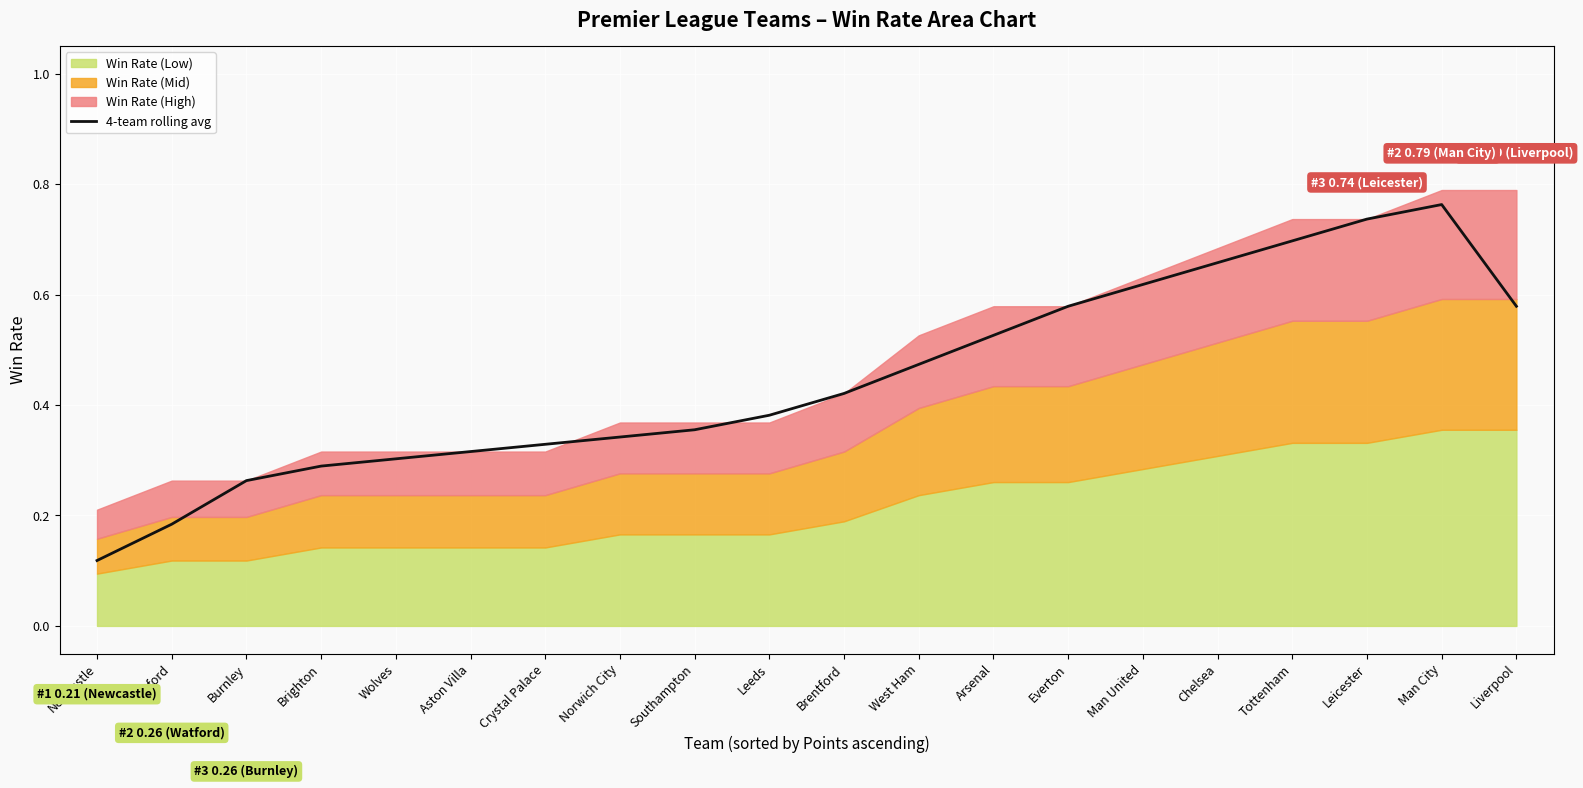

What value does the data have at Brentford?

0.4